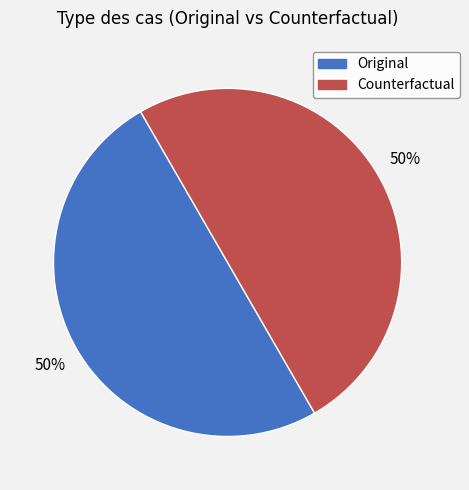

To the nearest percent, what is the average slice percentage?

50%